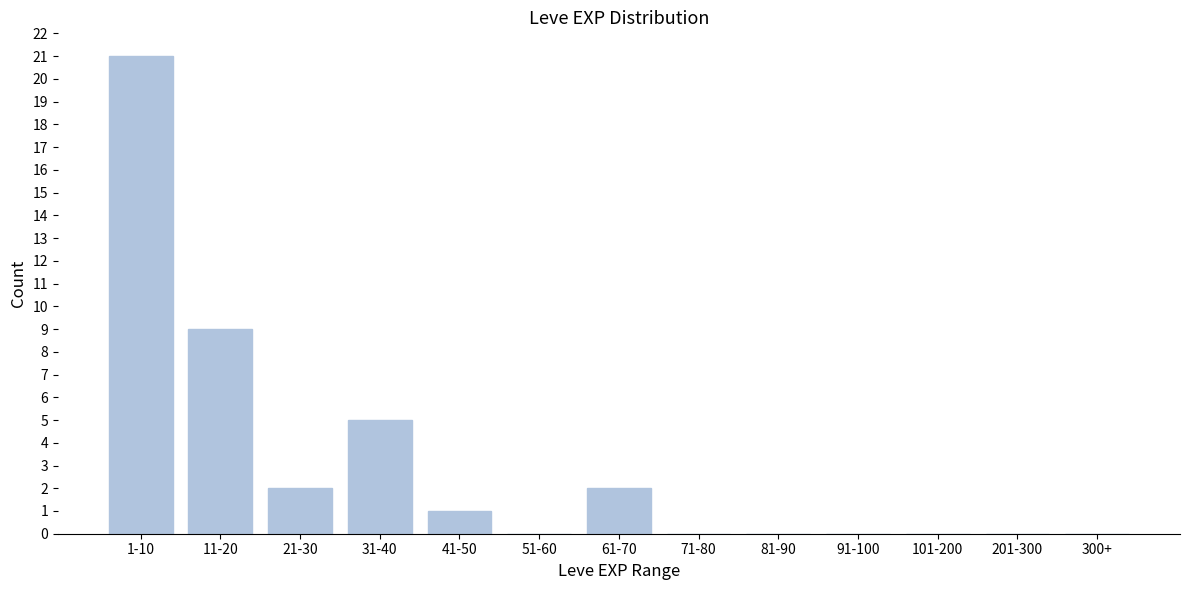

Reading left to right, extract all data points from this chart.

1-10=21	11-20=9	21-30=2	31-40=5	41-50=1	51-60=0	61-70=2	71-80=0	81-90=0	91-100=0	101-200=0	201-300=0	300+=0